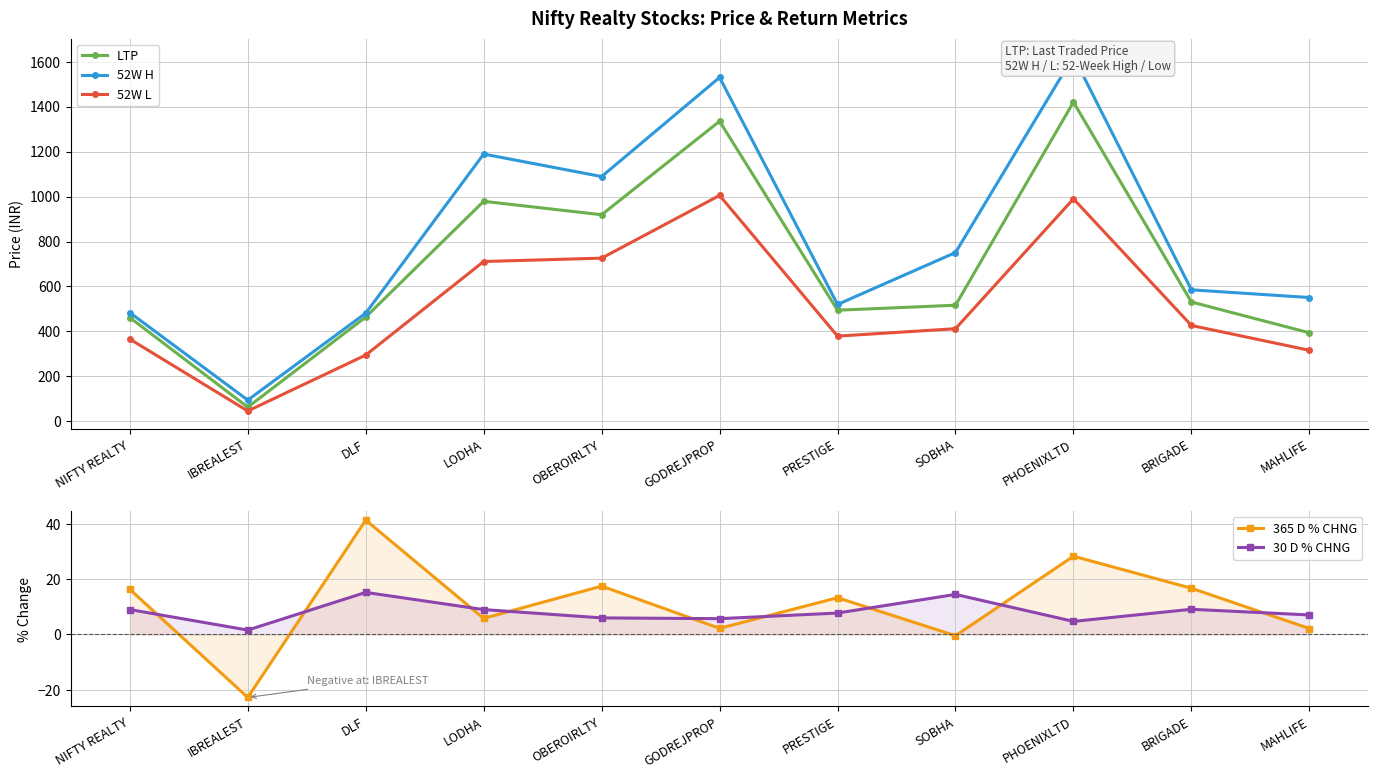

After their last crossing, which series has the higher values: 30 D % CHNG or 365 D % CHNG?

30 D % CHNG